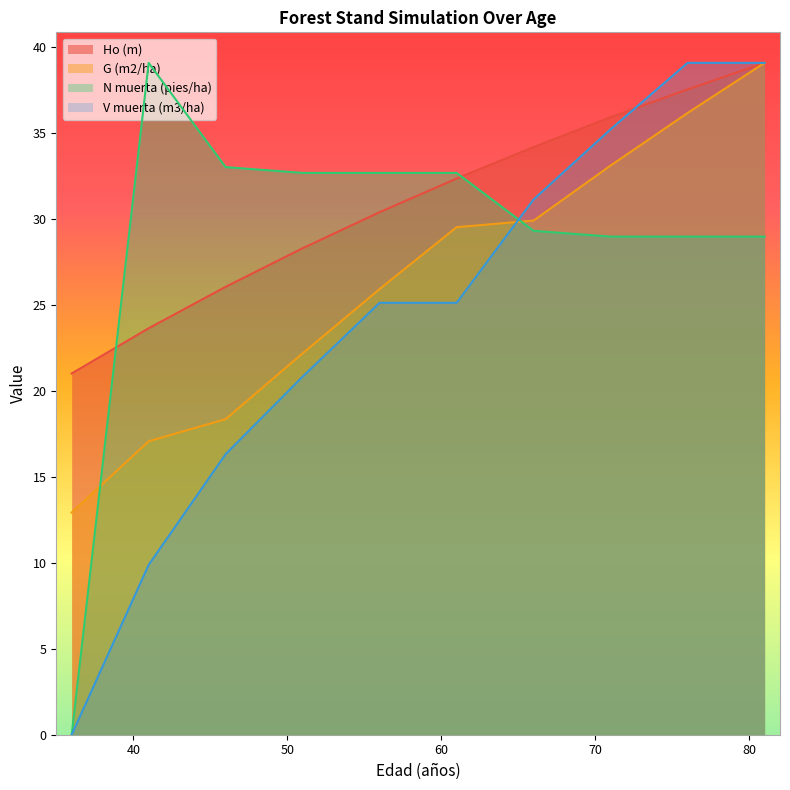

The value of Ho (m) at 61 is 32.4. True or false?

True